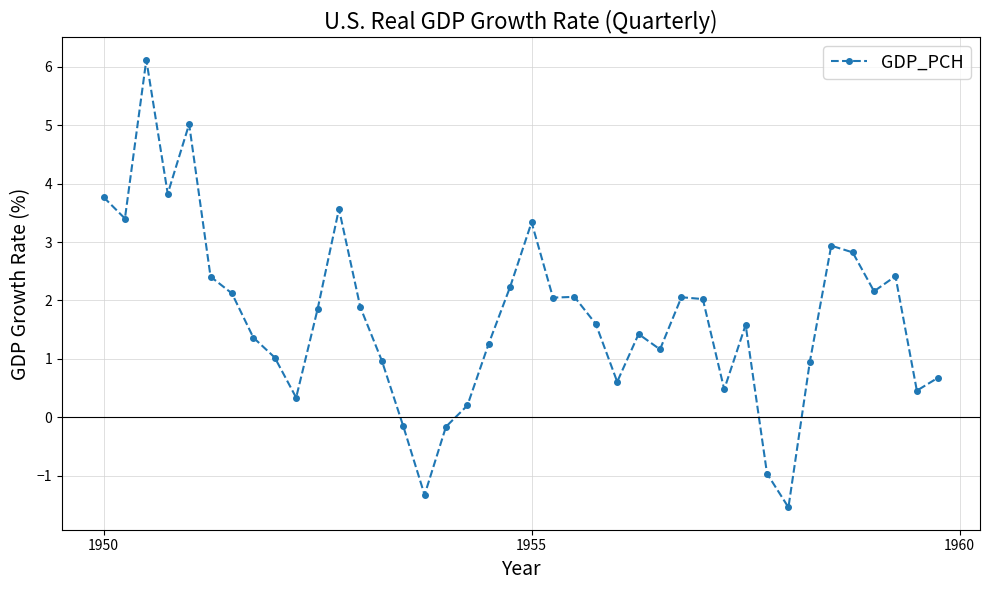

How many negative values are there?

5